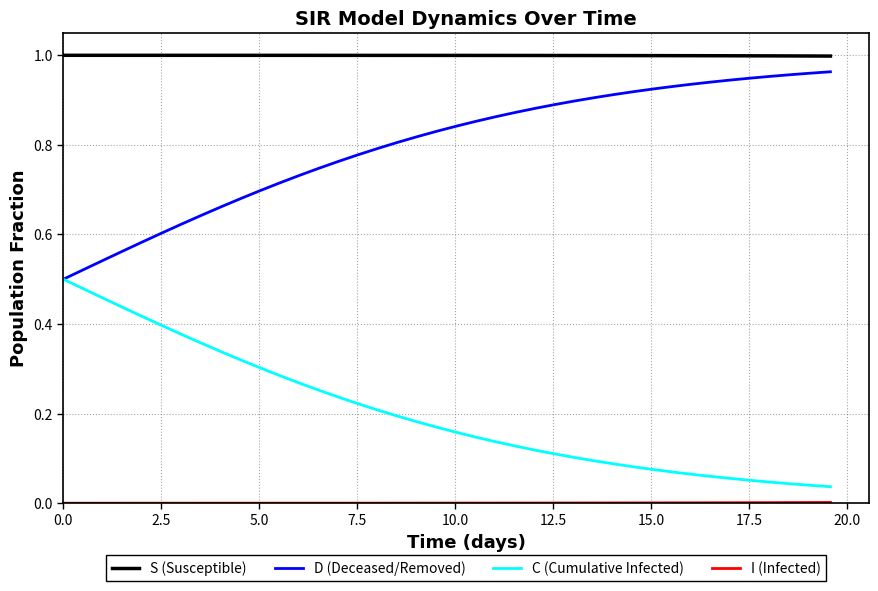

True or false: D (Deceased/Removed) and S (Susceptible) intersect in this chart.

False